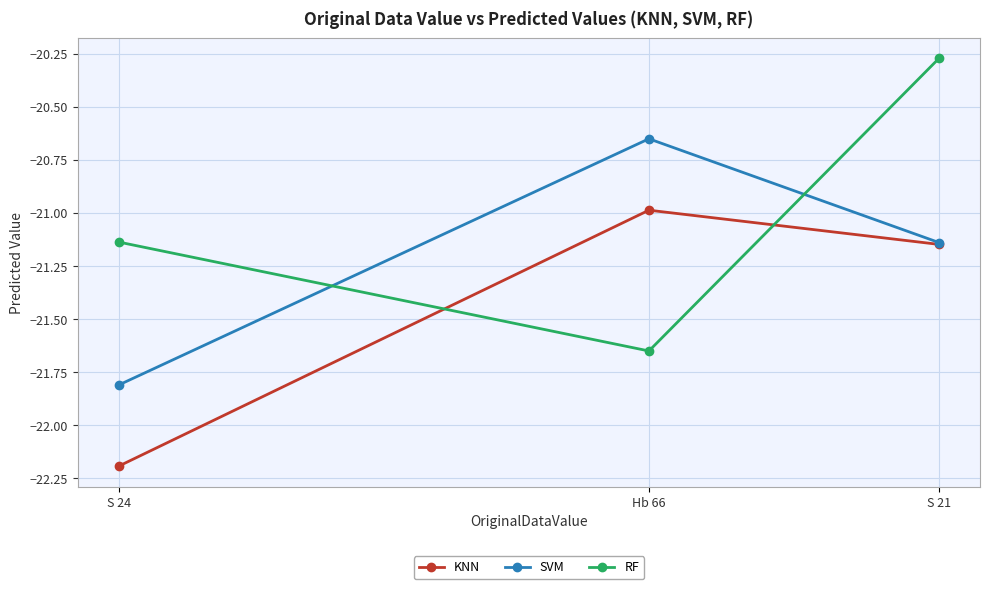

Rank the series at S 24 from highest to lowest value.

RF, SVM, KNN